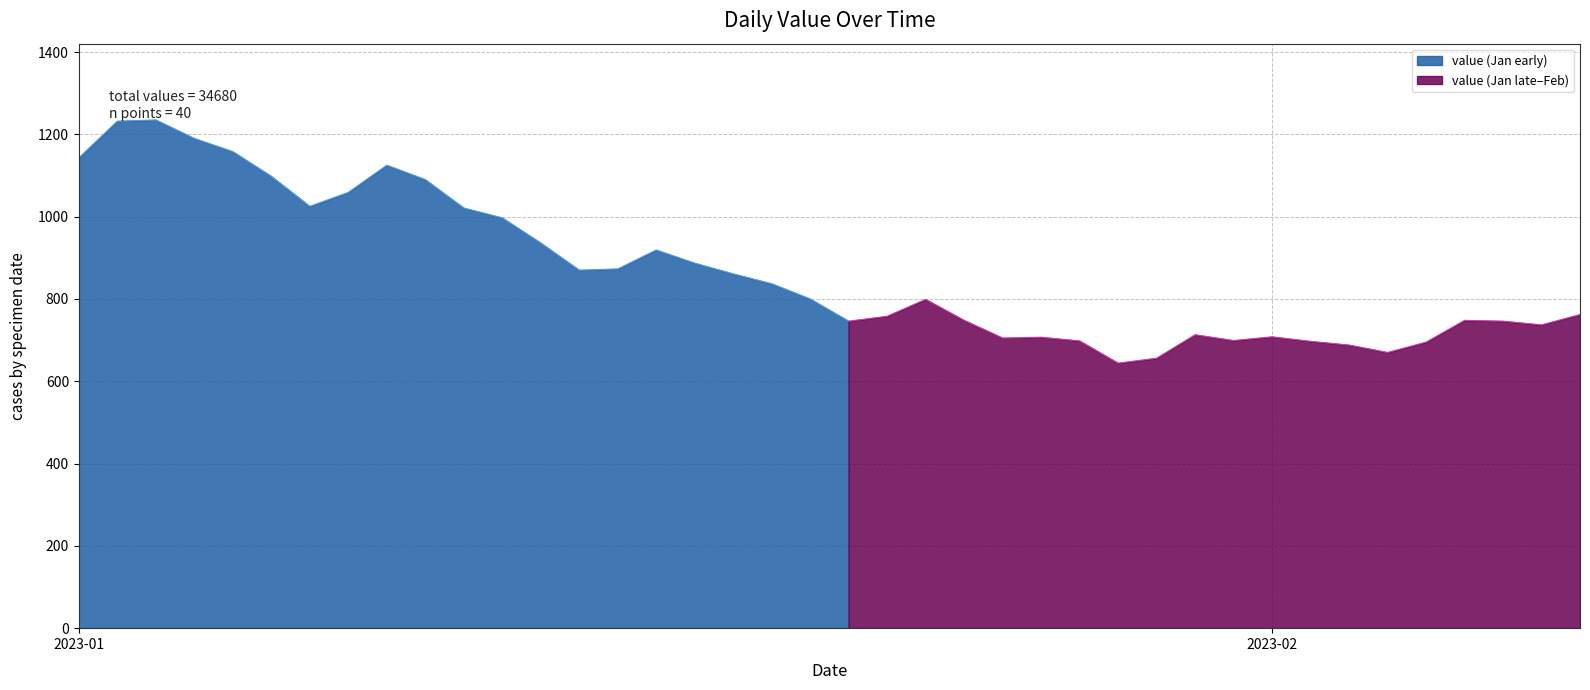

How many values exceed 800?

19